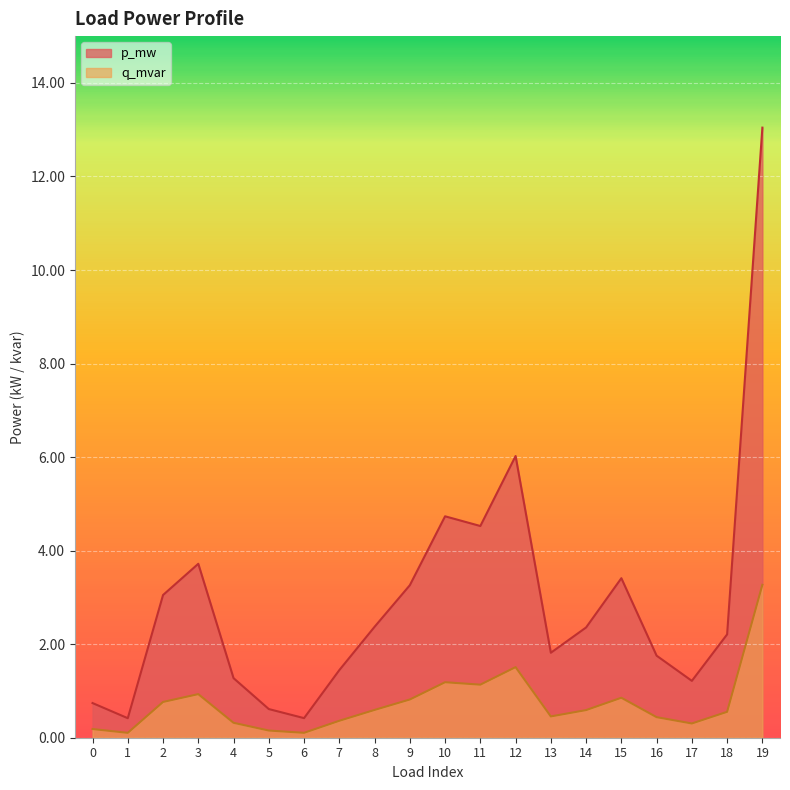

Which category has the highest value across all series?

19